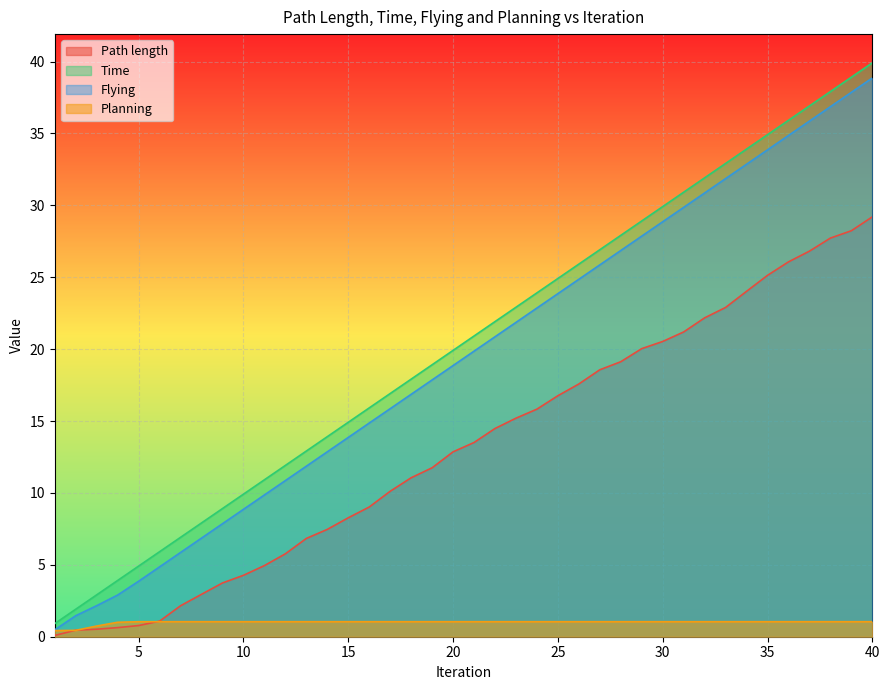

What is the value of the Planning point at the 16th from the left?

1.0